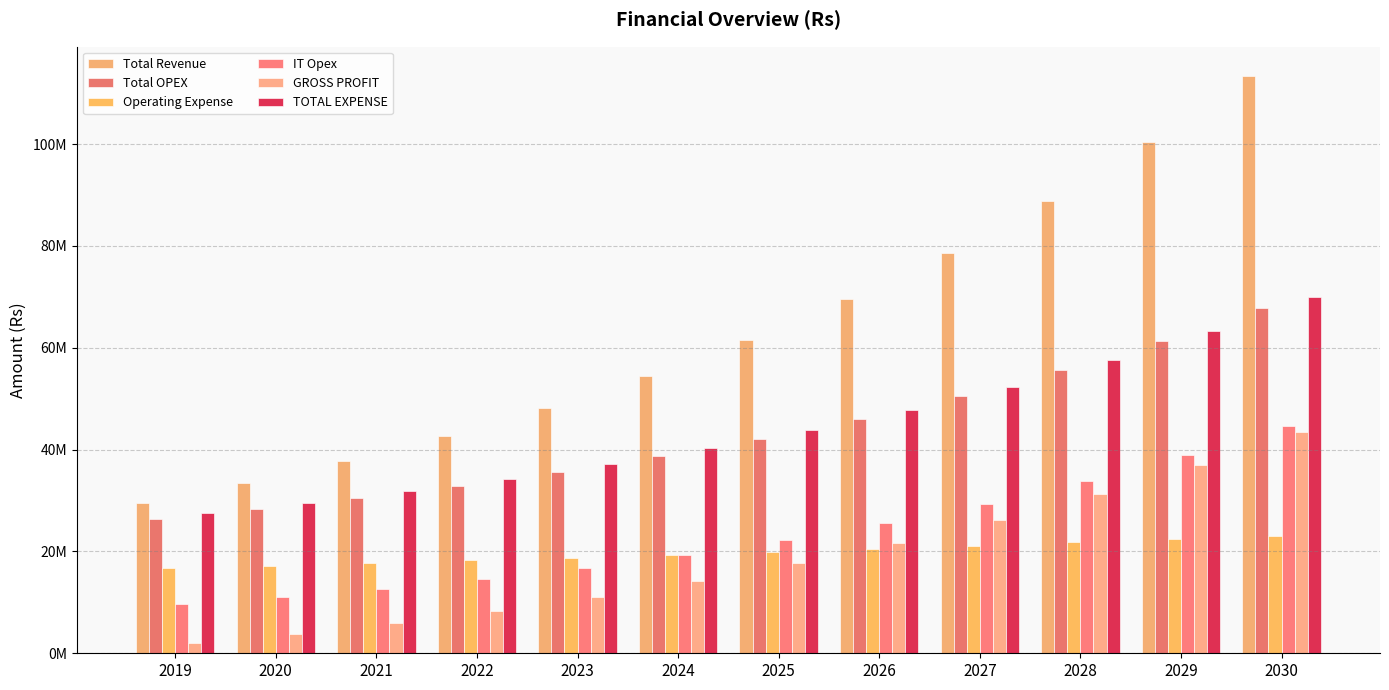

What are all the series names shown in the legend?

Total Revenue, Total OPEX, Operating Expense, IT Opex, GROSS PROFIT, TOTAL EXPENSE